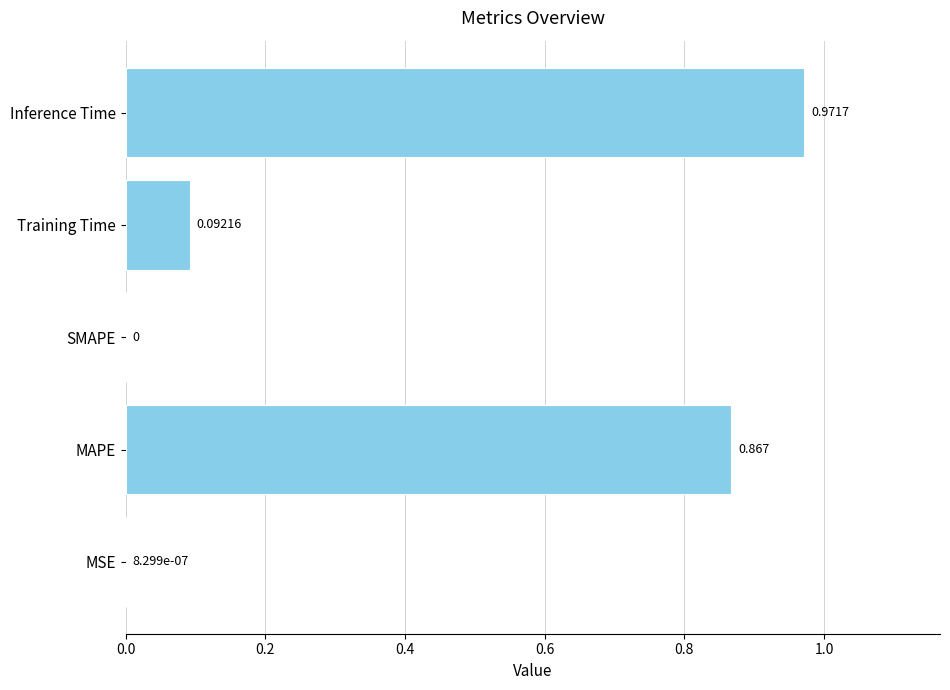

Which has a higher value, MAPE or Training Time?

MAPE